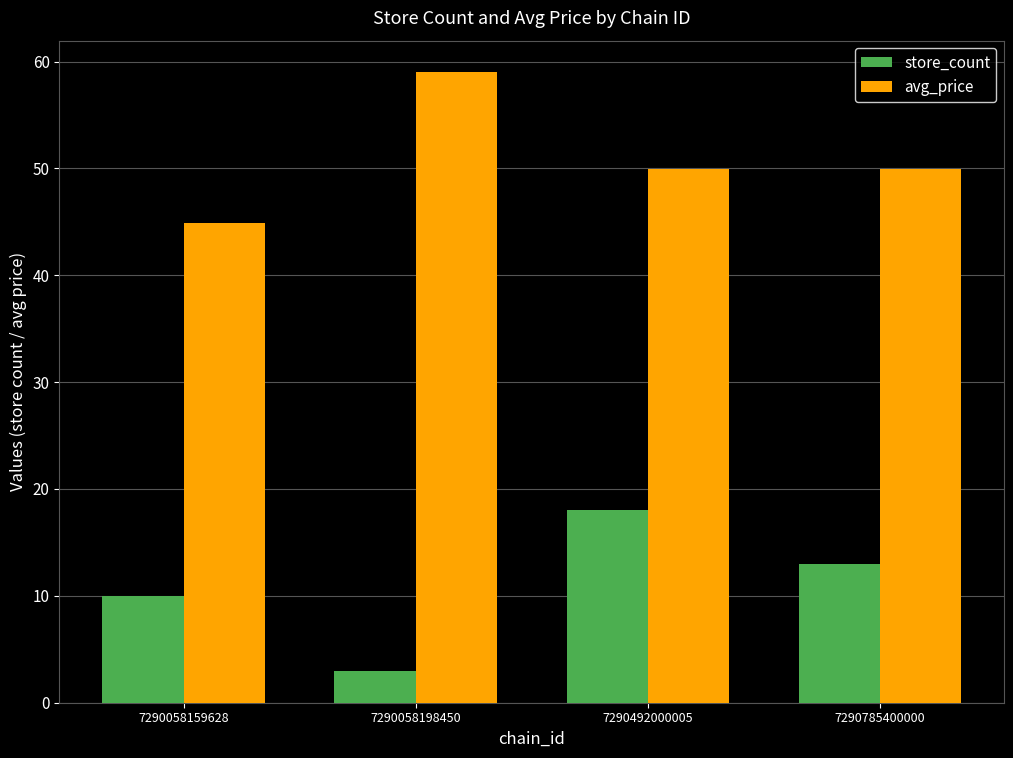

The store_count series shows 3.0 at 7290058198450. True or false?

True